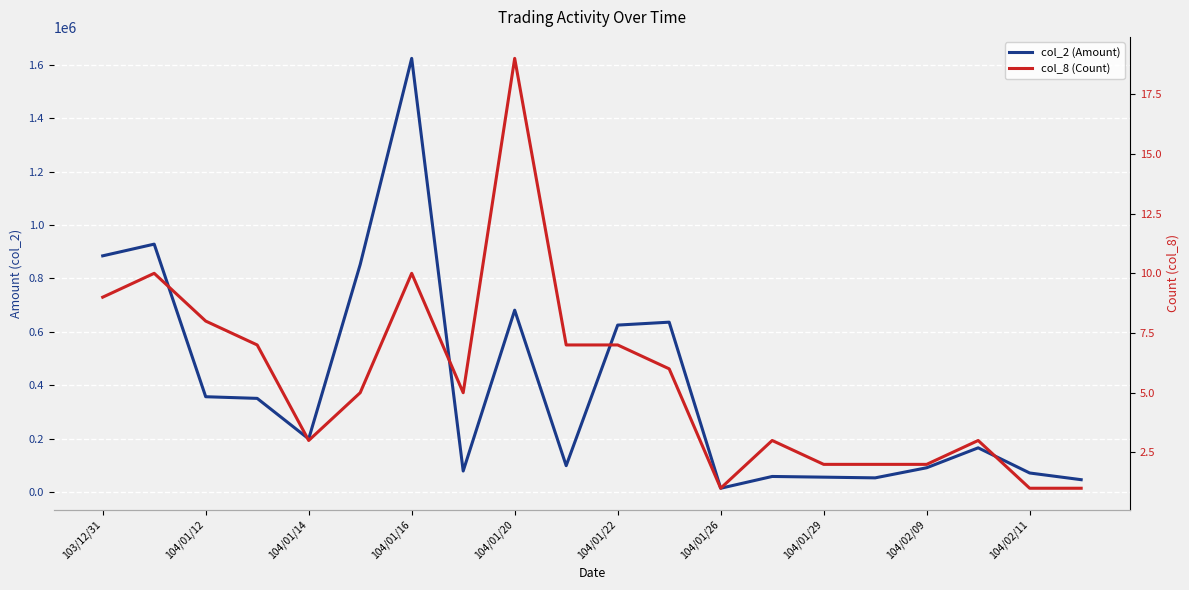

List the series in order of their peak value, lowest first.

col_8 (Count), col_2 (Amount)